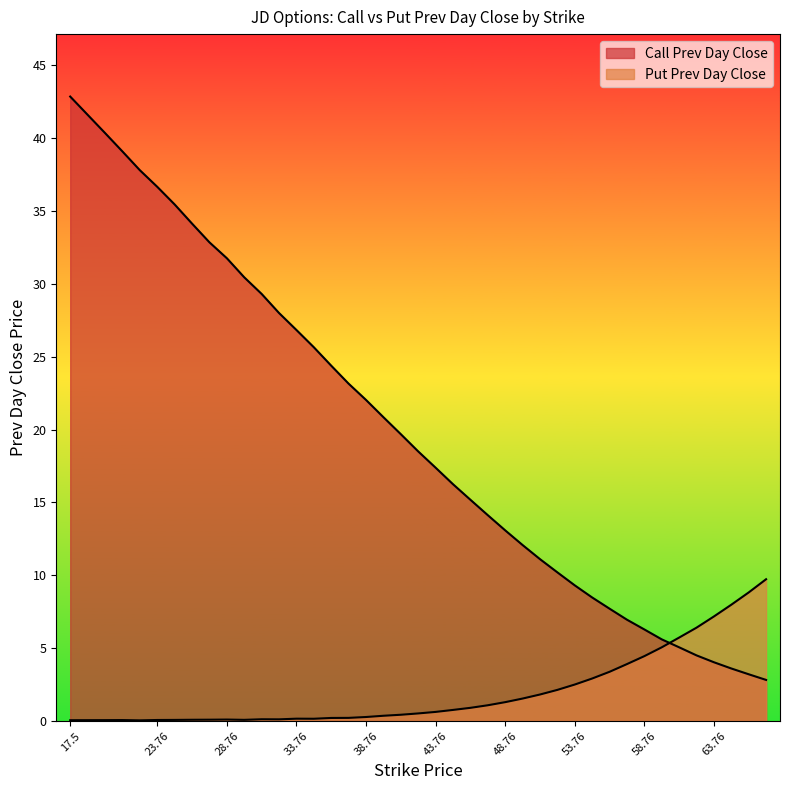

Between which two adjacent categories do prev_day_close_put and strike first intersect?

60.0 and 61.26